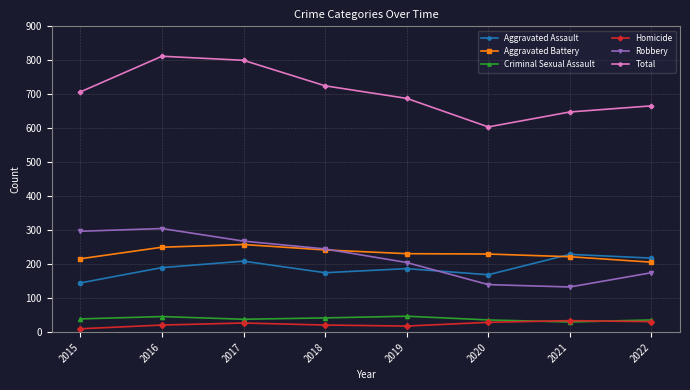

What is the spread (max minus min) of values at 2019?

670